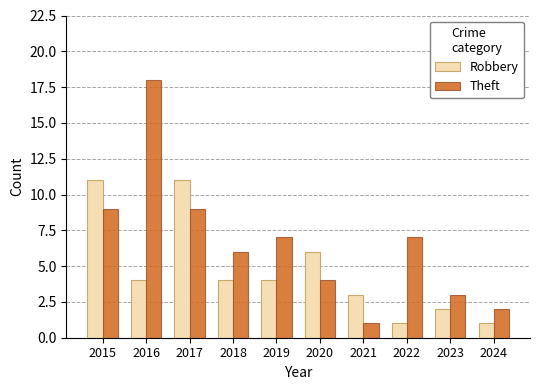

How many Robbery values are between 2 and 6?

6